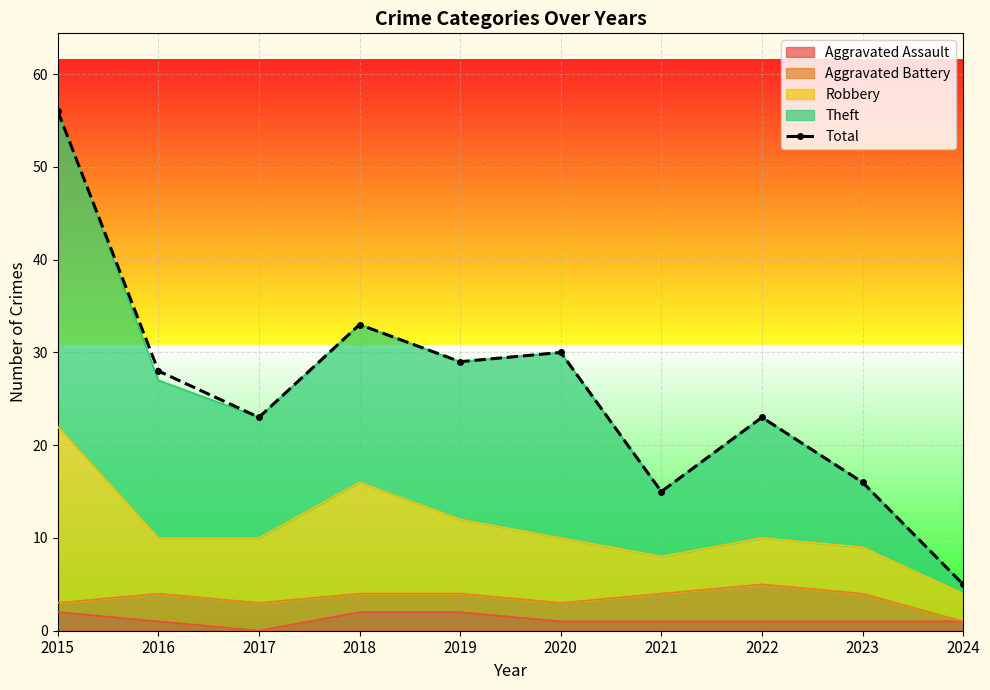

What is the sum of all values?

258